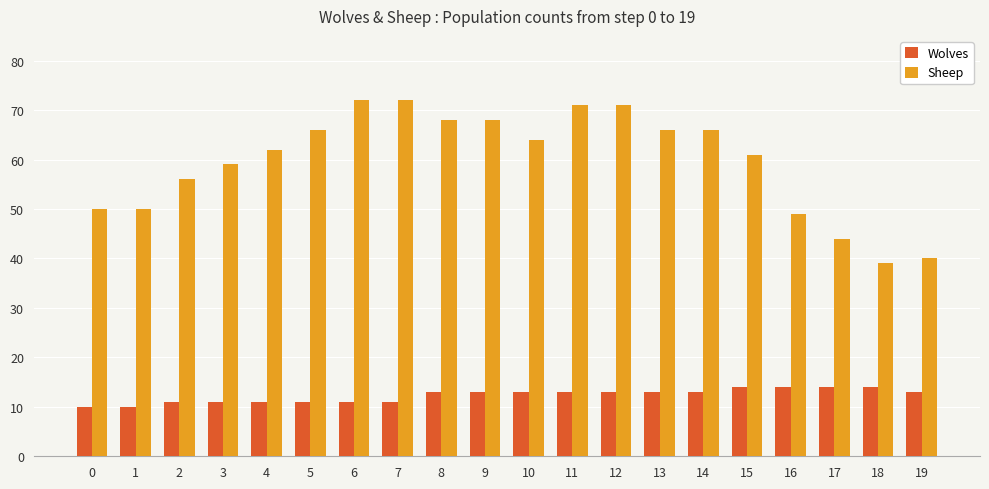

Reading left to right, list all the values displayed in this chart.

Wolves: 10	10	11	11	11	11	11	11	13	13	13	13	13	13	13	14	14	14	14	13
Sheep: 50	50	56	59	62	66	72	72	68	68	64	71	71	66	66	61	49	44	39	40